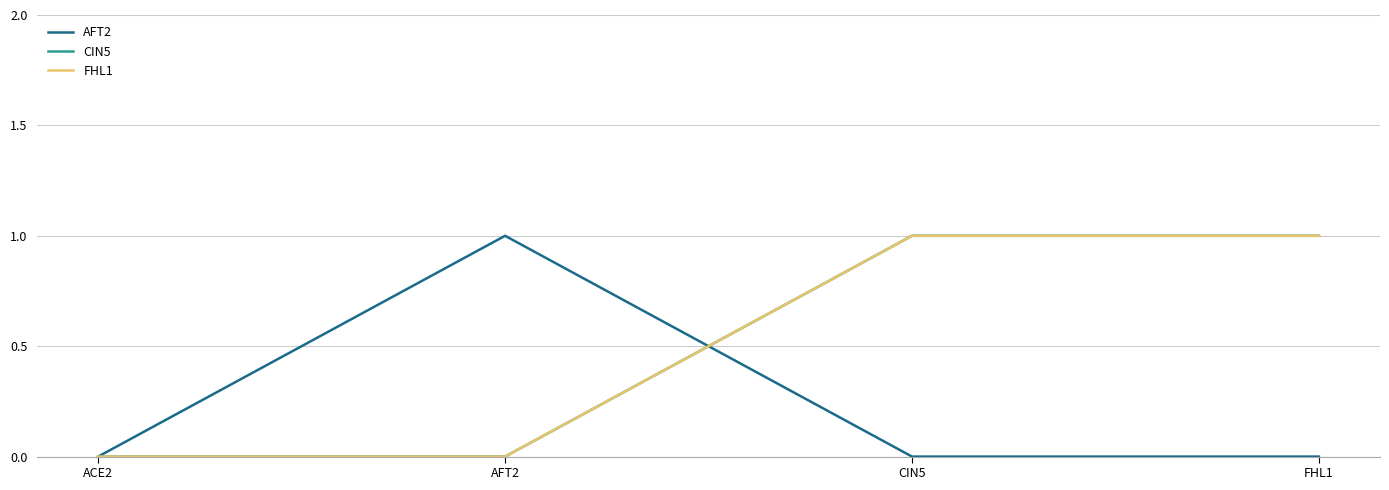

Which category has the highest value in the FHL1 series?

CIN5